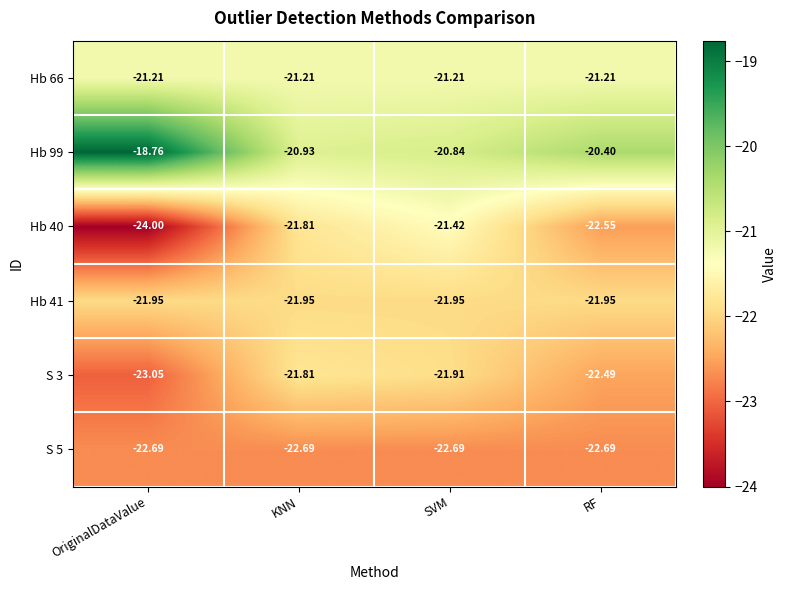

Which series changed the most between SVM and RF?

Hb 40